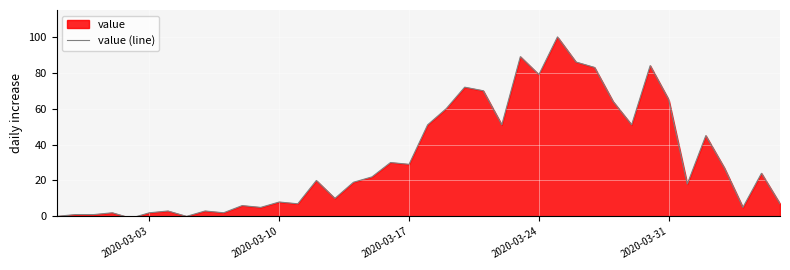

What is the maximum value shown in the chart?

100